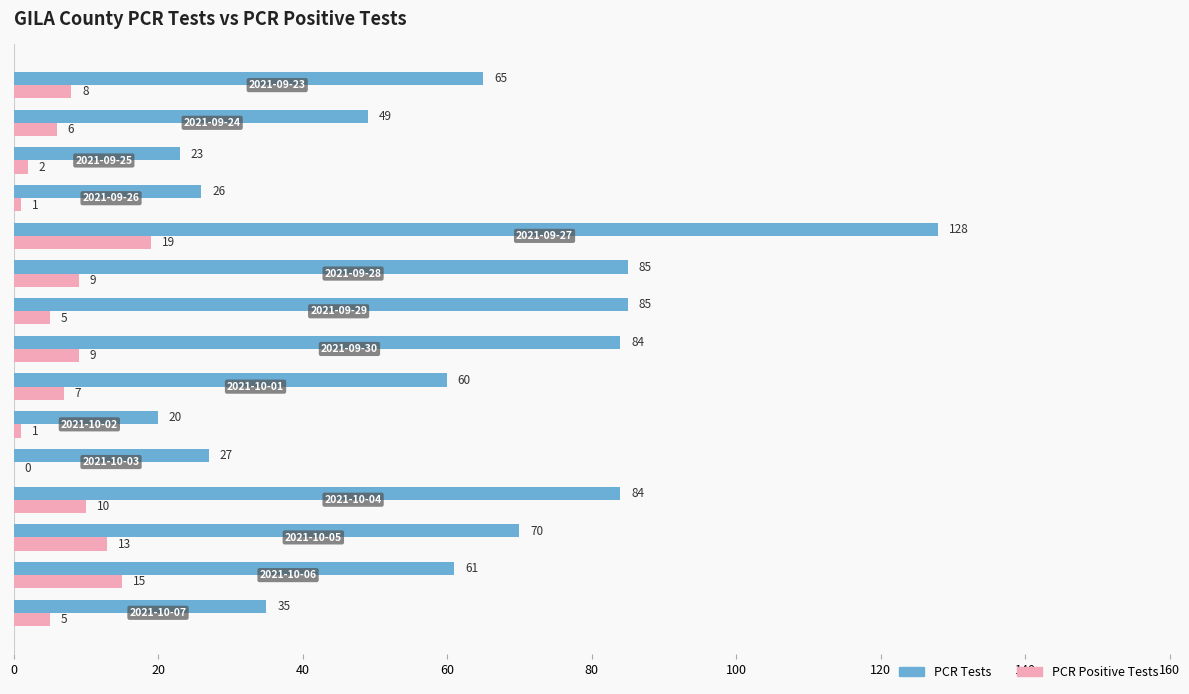

Which series has the largest total across all categories?

PCR Tests